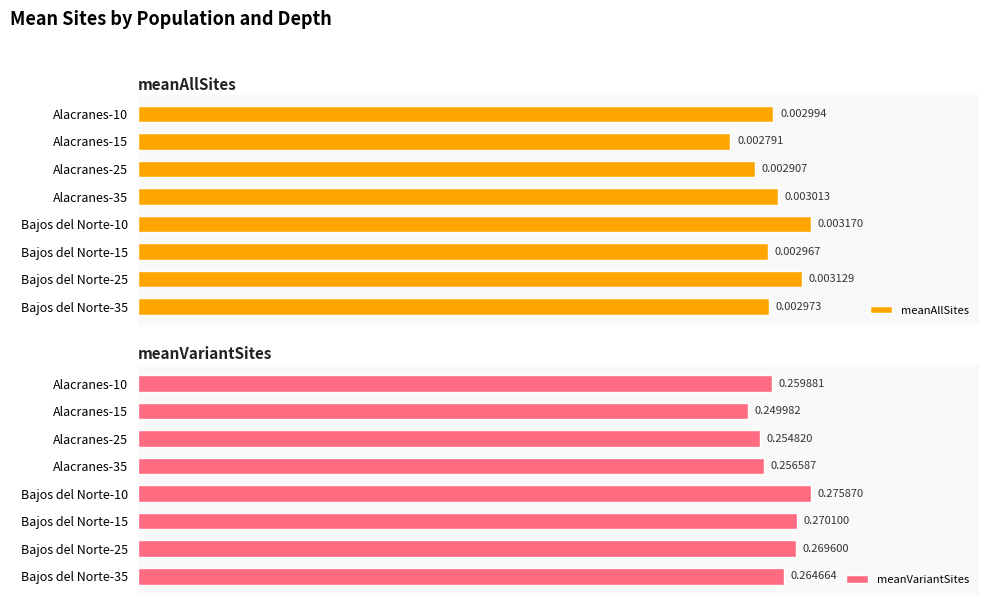

At Alacranes-10, list the series in order from largest to smallest.

meanVariantSites, meanAllSites